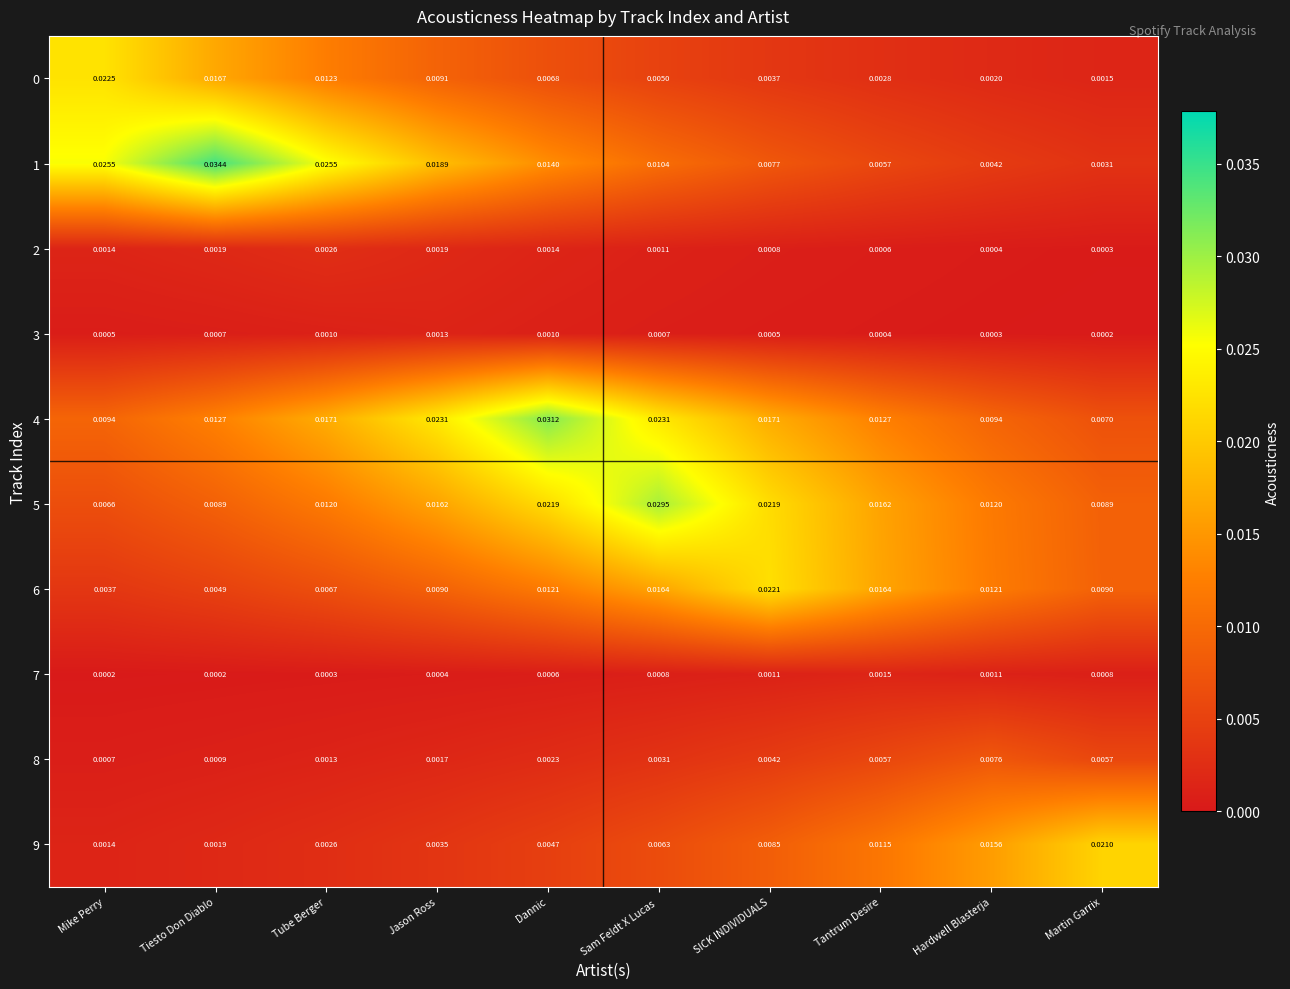

Which category has the lowest value in the 8 series?

Mike Perry